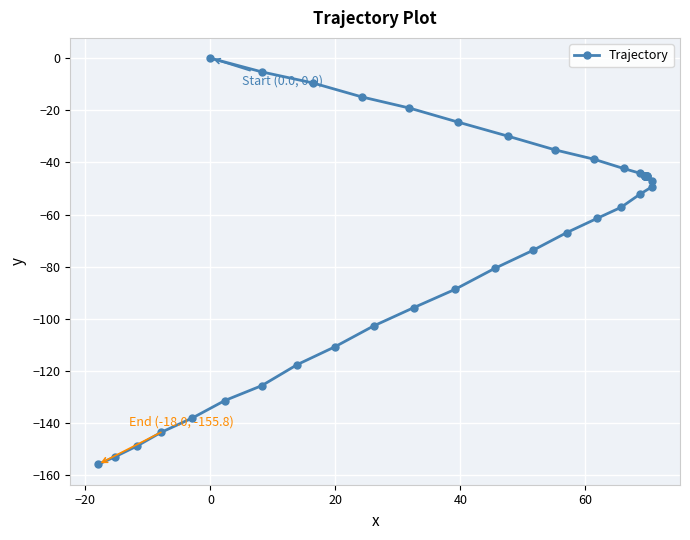

How many negative values are there?

39